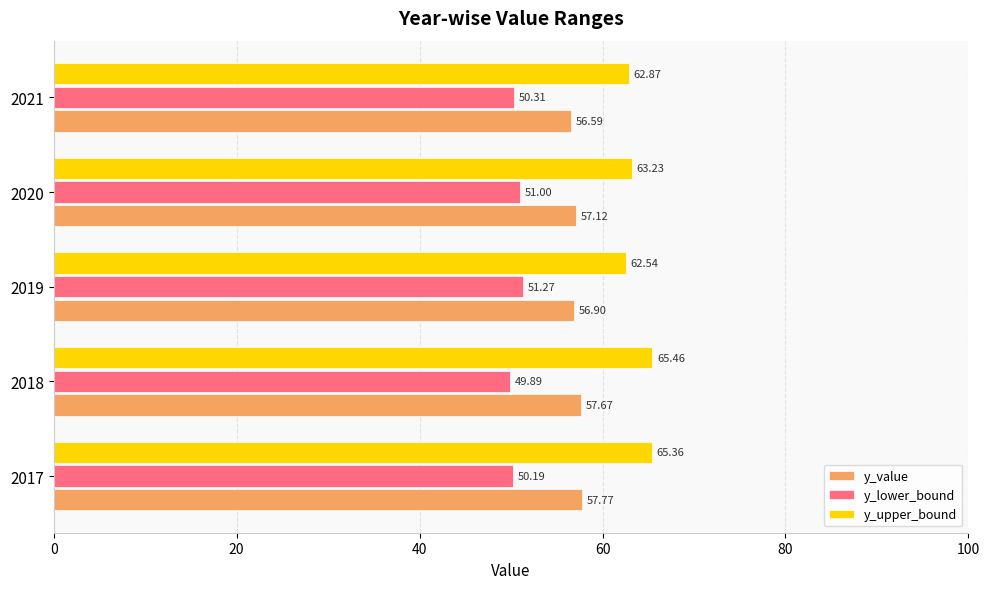

Which series has the largest range (max minus min)?

y_upper_bound